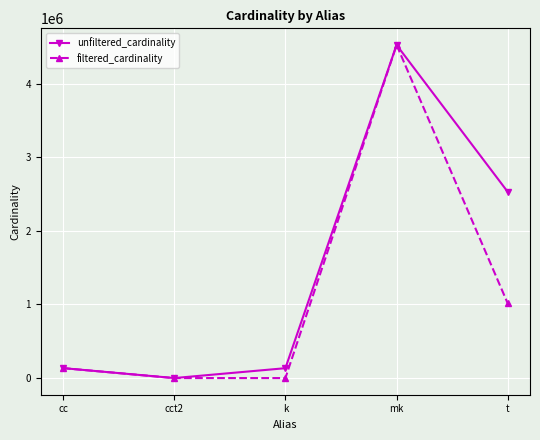

Which category has the lowest value in the unfiltered_cardinality series?

cct2